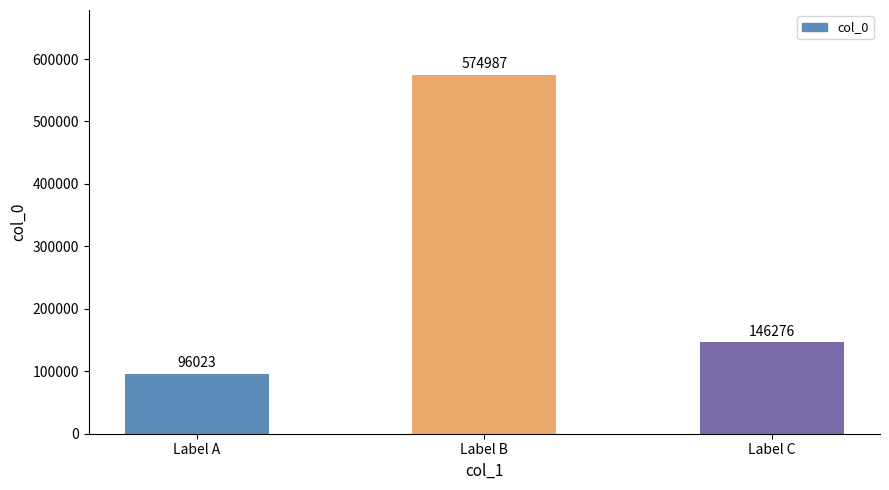

How many distinct data groups are displayed?

1